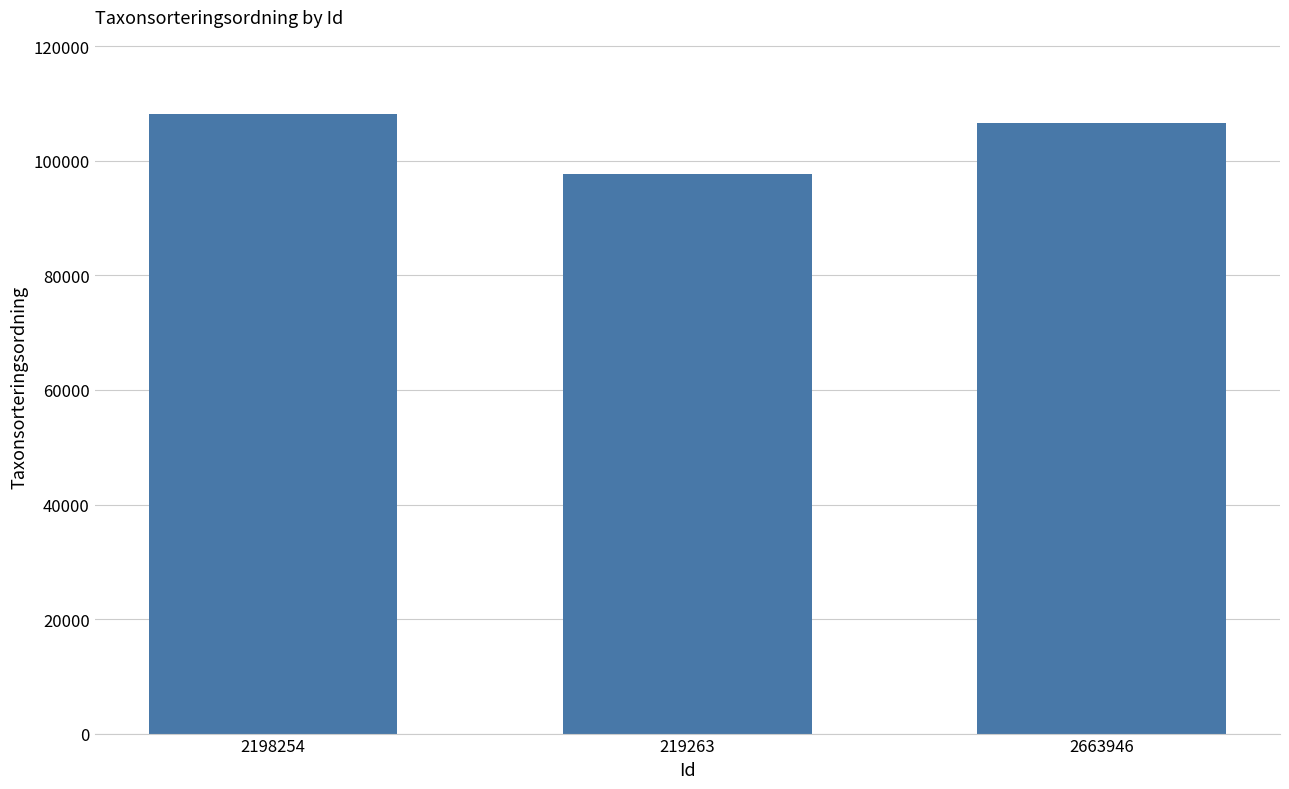

The chart shows a value of 184222 at 2663946. True or false?

False